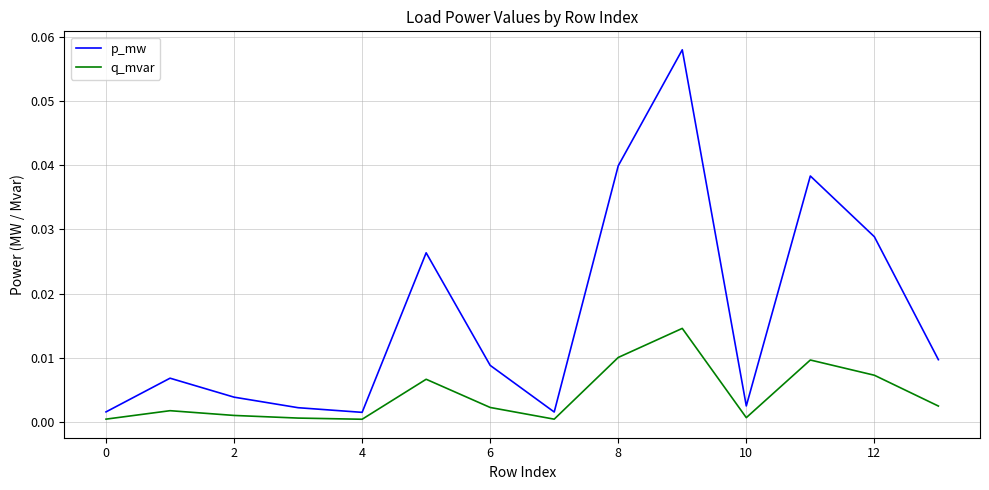

Which series has the largest total across all categories?

p_mw